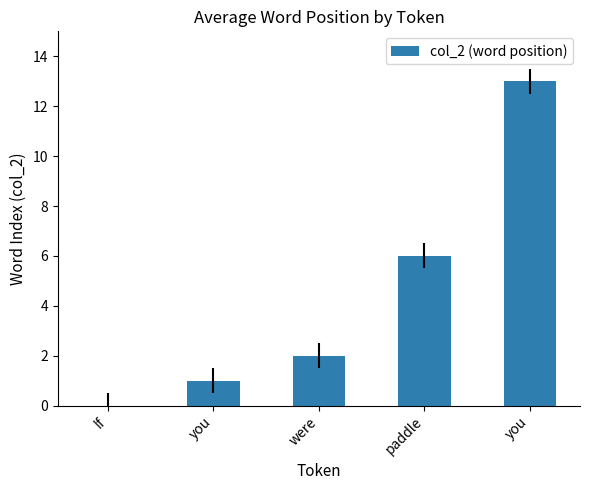

What is the sum of all values?

22